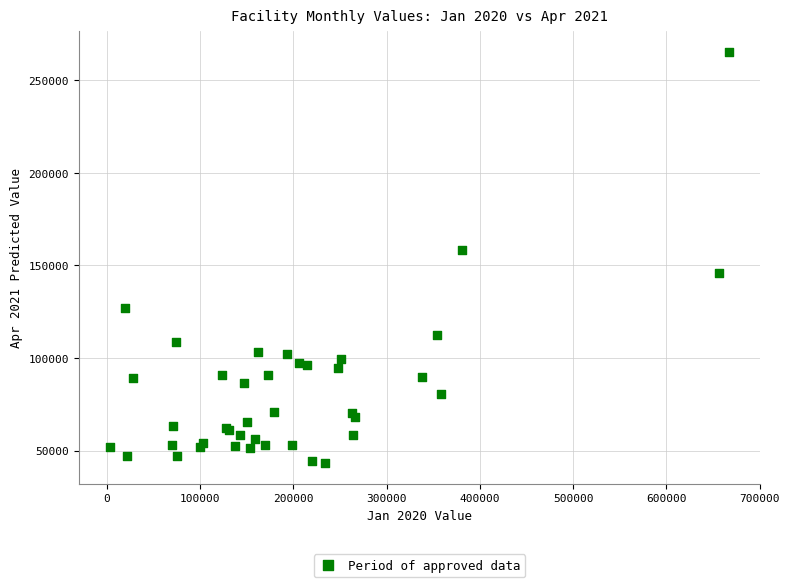

What Y value in the scatter plot is closest to 154229?

158247.5